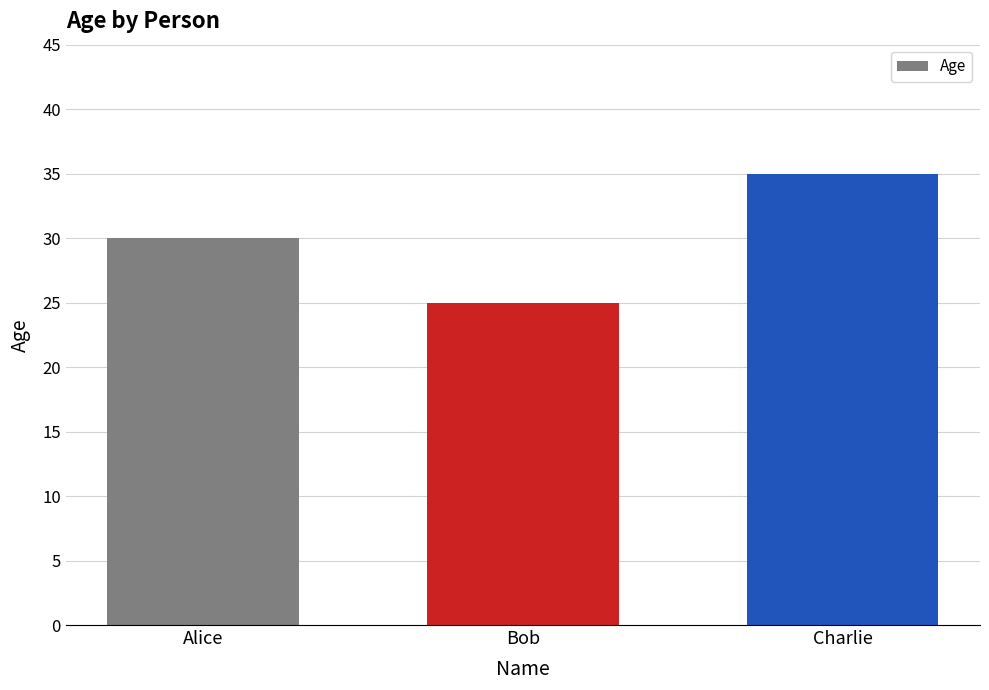

Rank the categories by value from highest to lowest.

Charlie, Alice, Bob